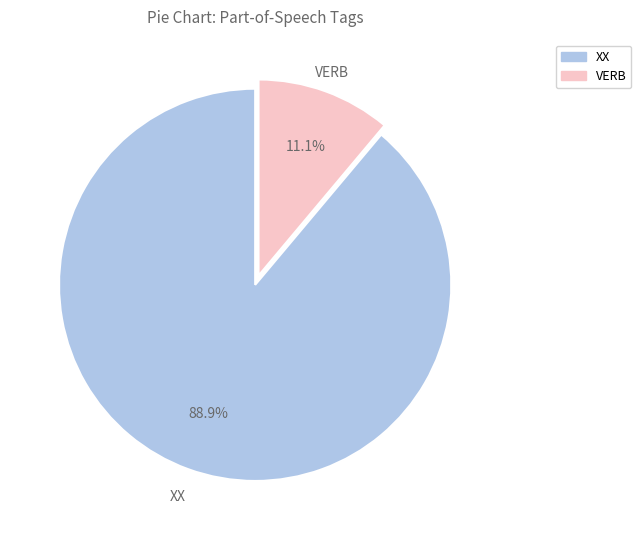

How many segments does this pie chart have?

2